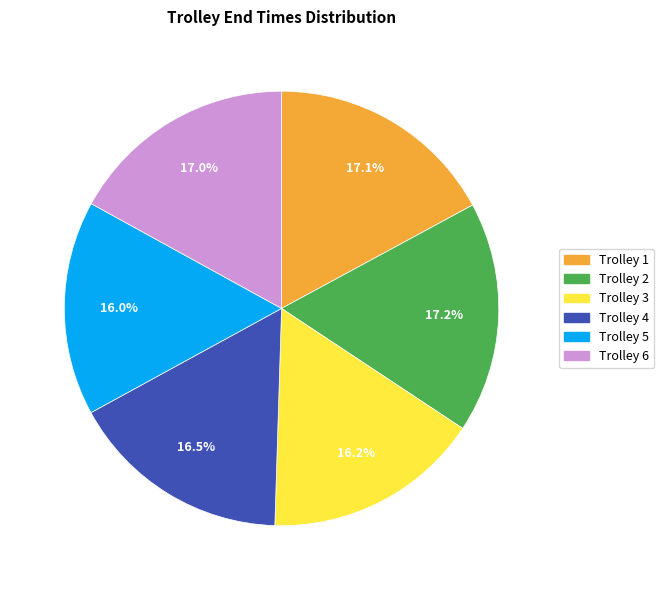

What is the ratio of the value at Trolley 4 to the value at Trolley 6?

1.0